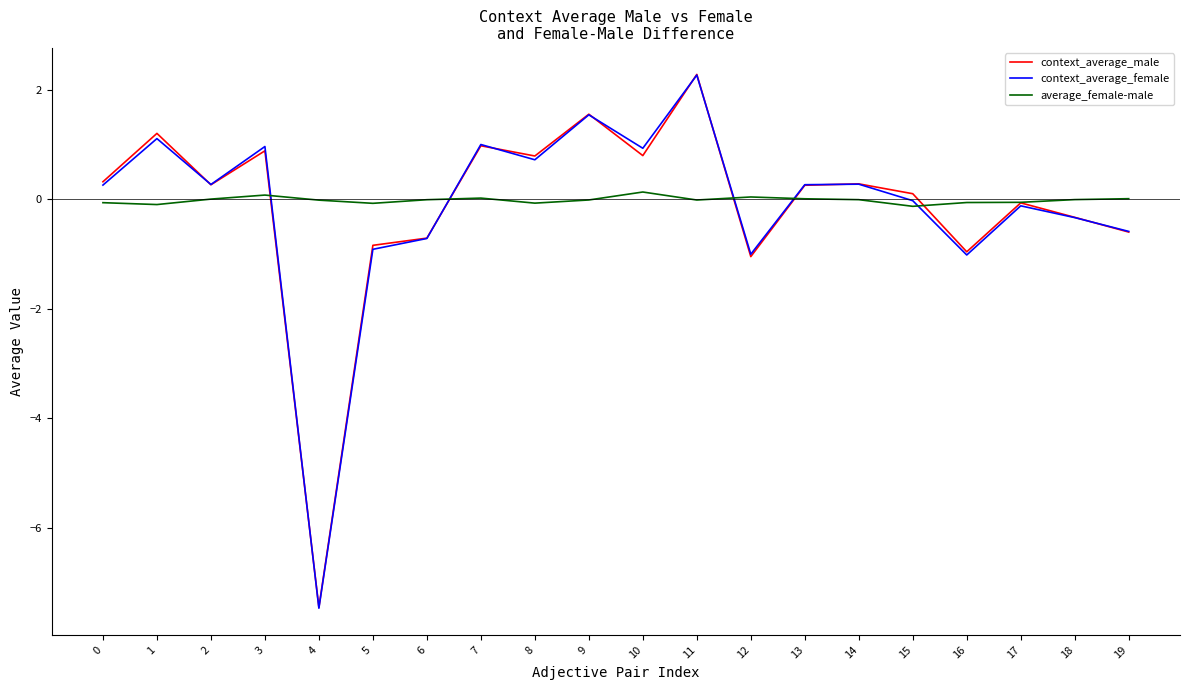

Between 2 and 4, which series saw the biggest shift?

context_average_female